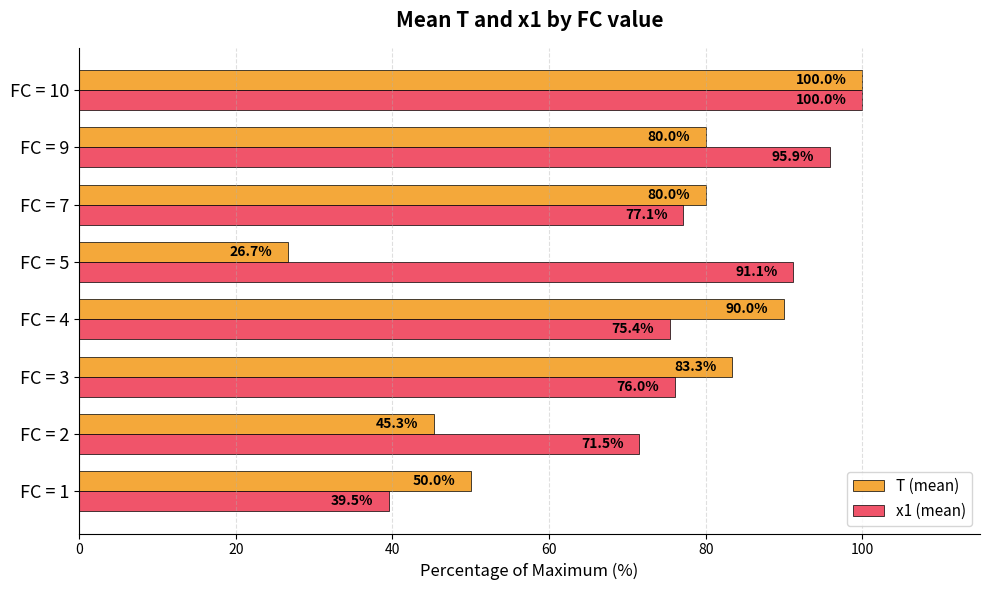

At FC = 9, list the series in order from smallest to largest.

T (mean), x1 (mean)